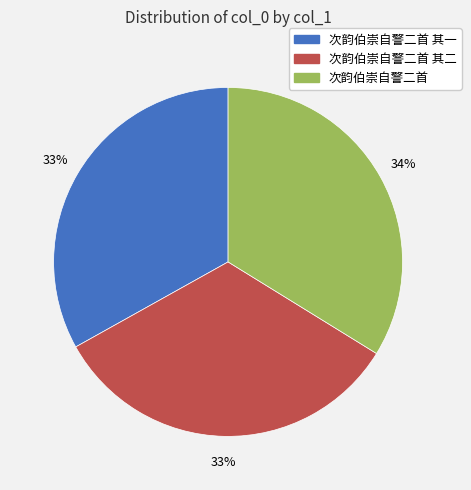

Is there a majority slice in this chart?

No